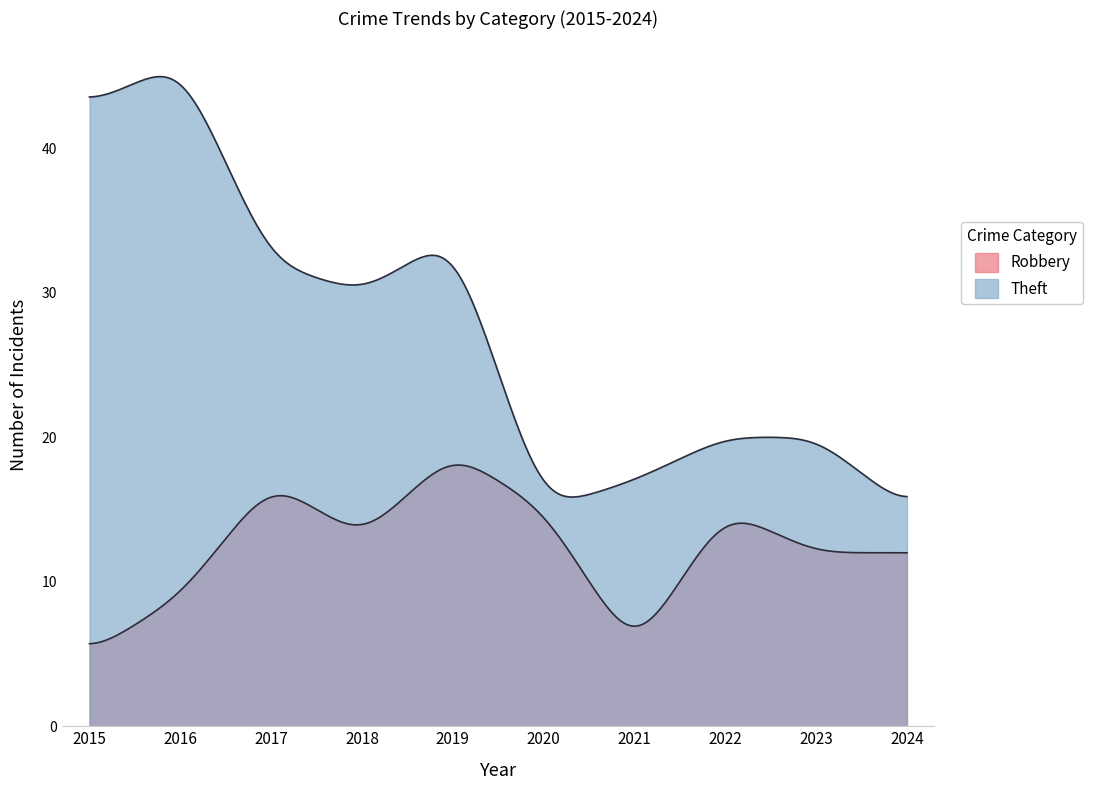

The Robbery series shows 3 at 2021. True or false?

False